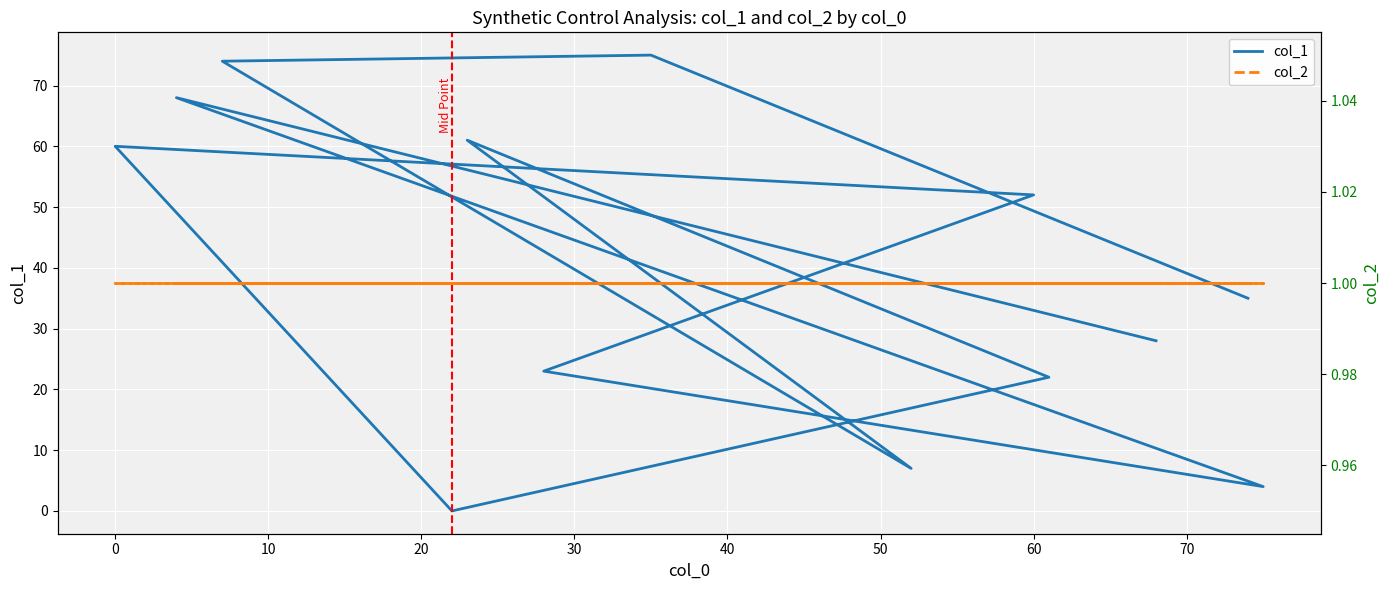

What is the sum of the values at 4 and 35?

143